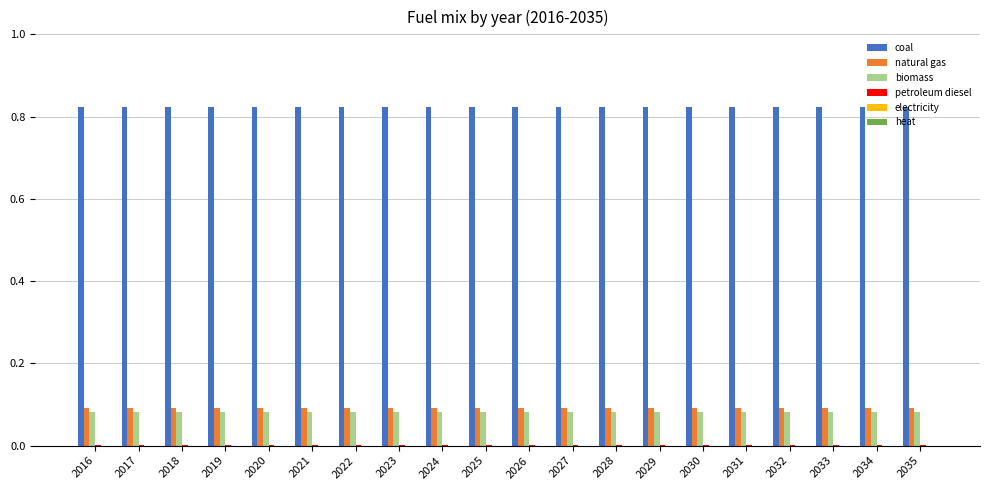

The value of coal at 2032 is 1.3. True or false?

False